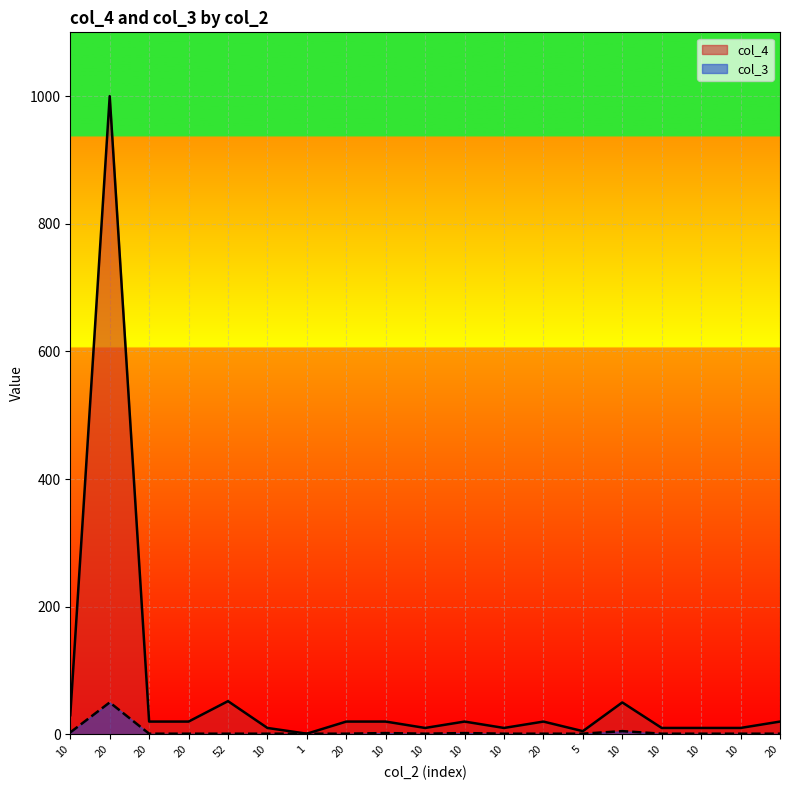

Which has a higher value, 10 or 10?

10